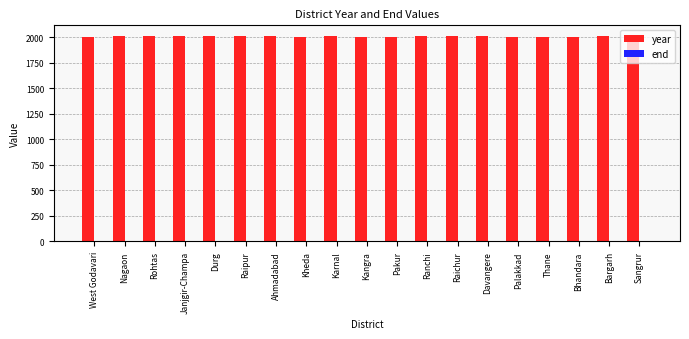

The year series shows 2011 at Ahmadabad. True or false?

True